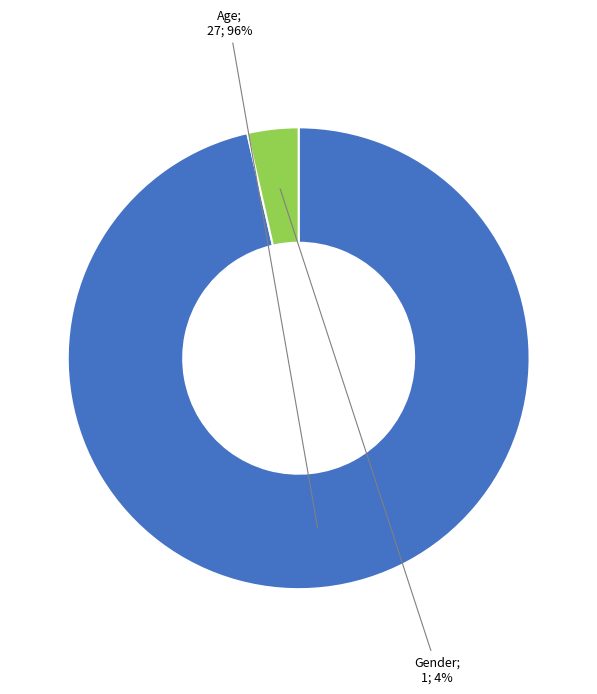

To the nearest percent, what is the average slice percentage?

50%